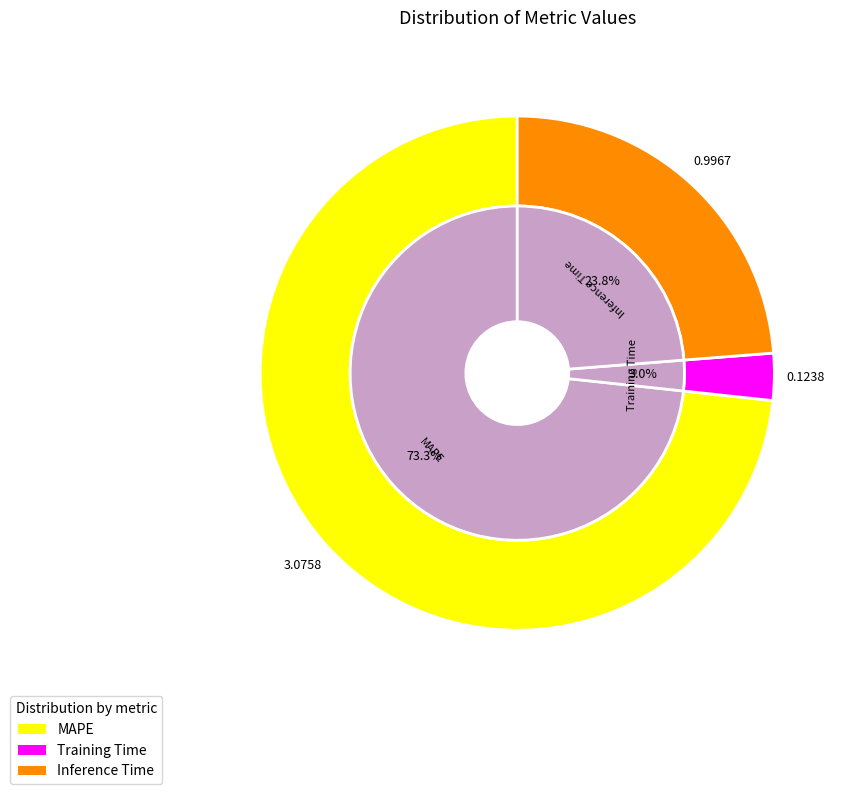

The MAPE slice represents 81% of the pie. True or false?

False